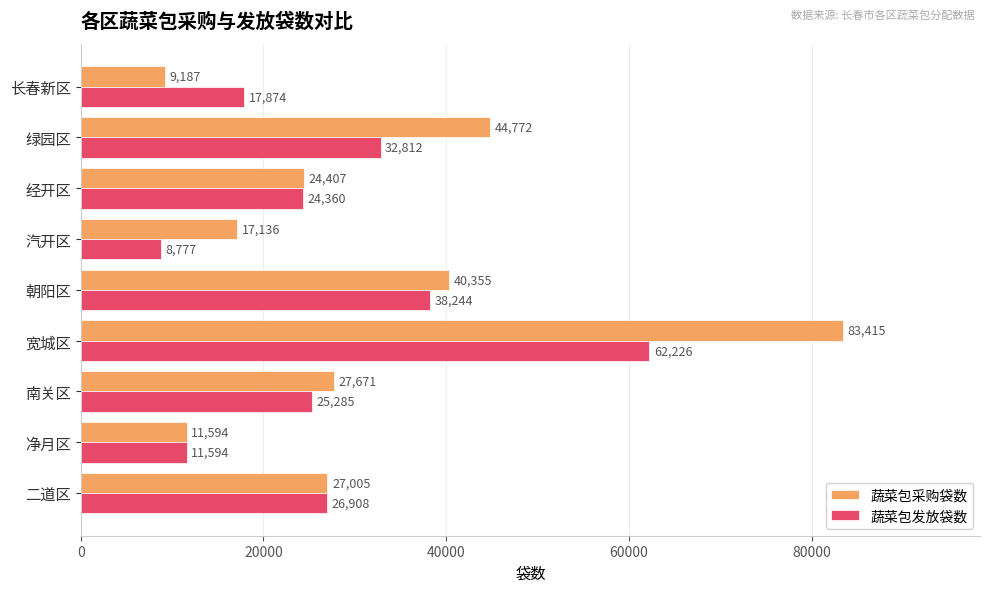

What is the difference between the 蔬菜包发放袋数 values at 南关区 and 汽开区?

16508